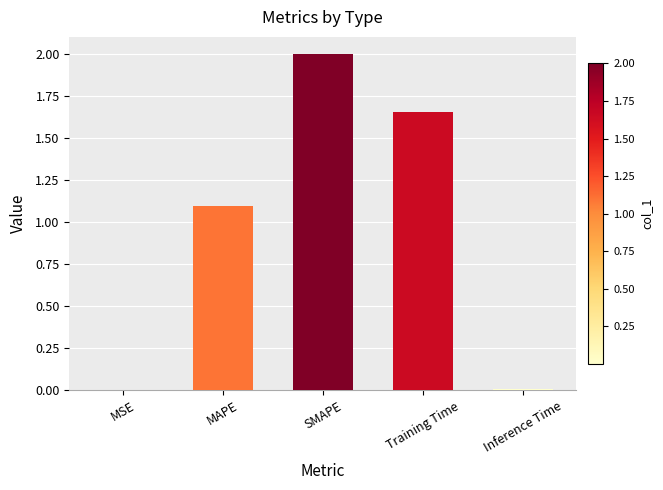

Is it true that the value at Inference Time is 0.0?

True